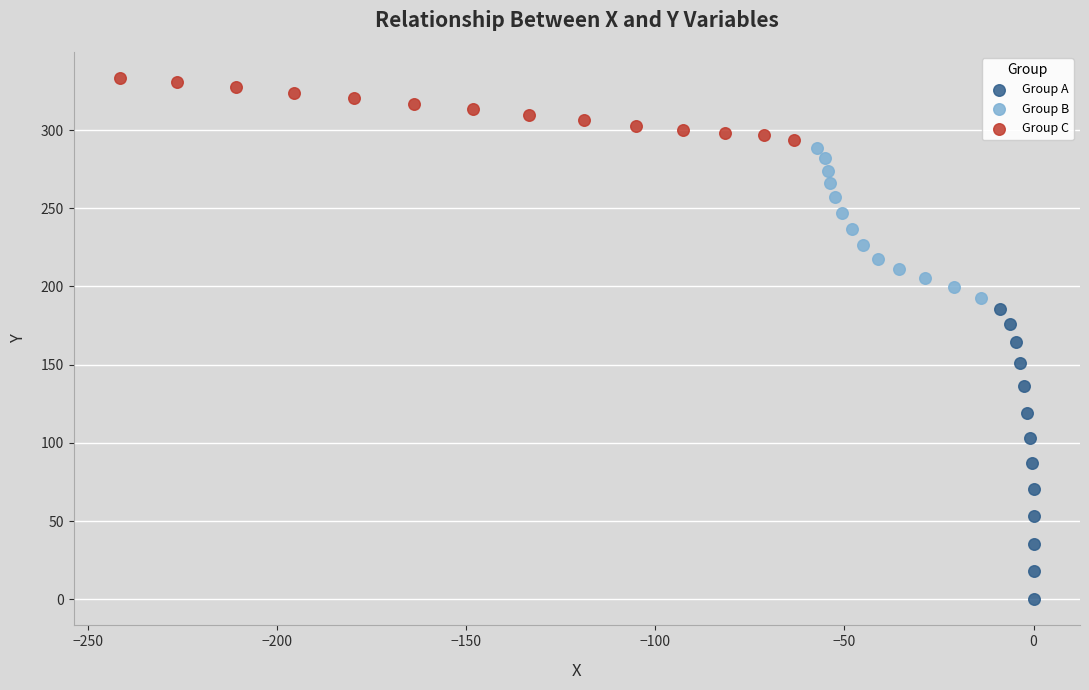

What are all the series names shown in the legend?

Group A, Group B, Group C